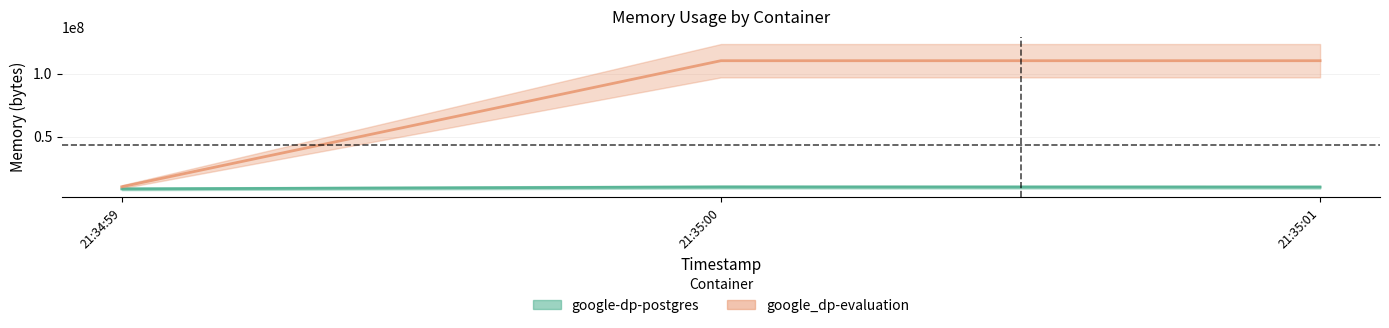

What is the spread (max minus min) of values at 21:34:59?

1691648